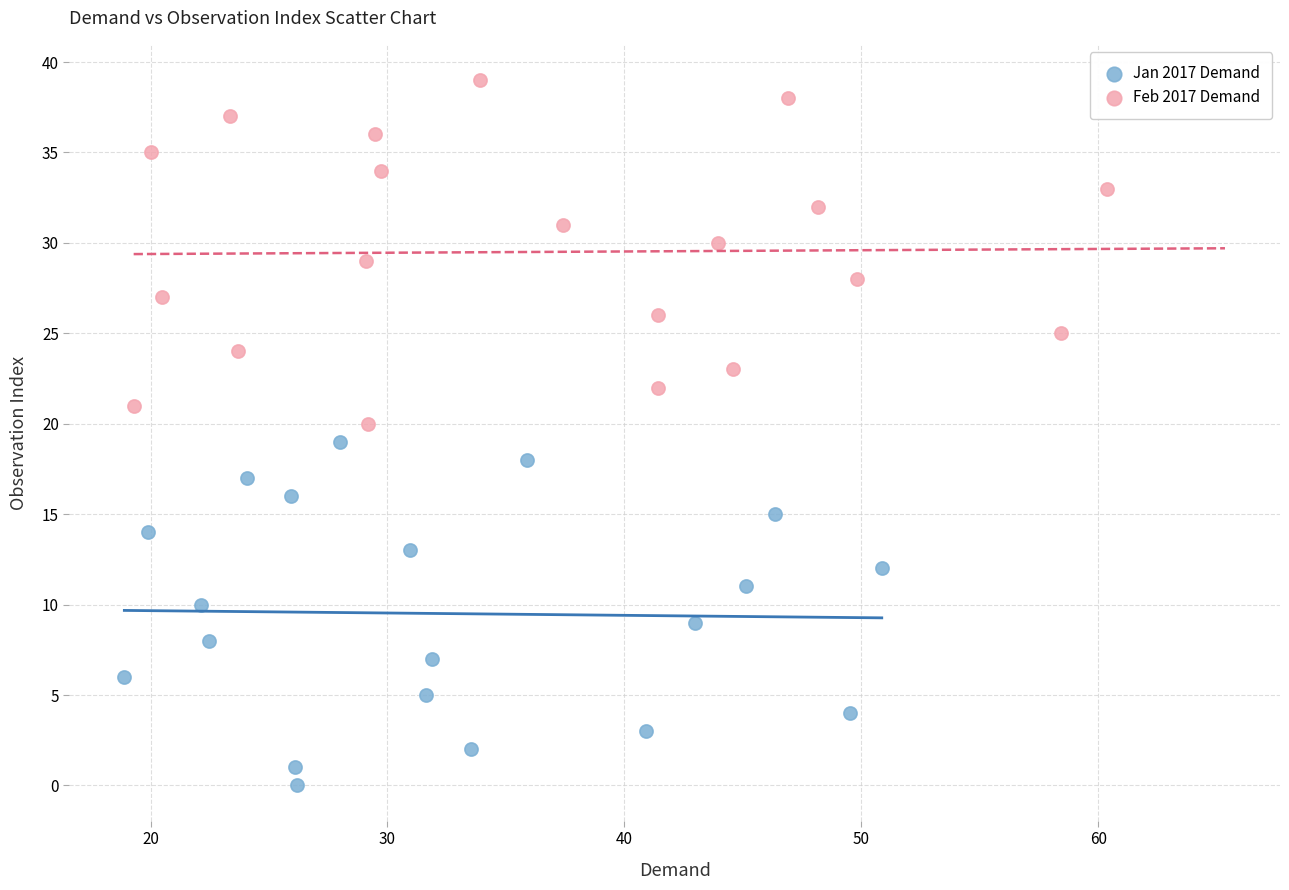

Which series reaches the minimum Y coordinate?

Jan 2017 Demand